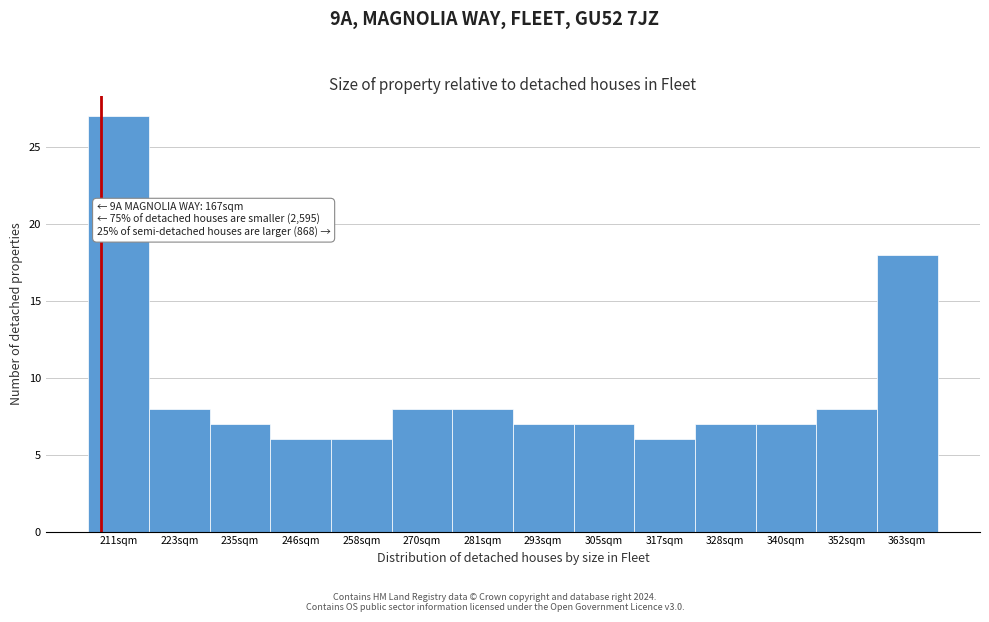

Reading left to right, transcribe all the data shown in this chart.

211sqm=27	223sqm=8	235sqm=7	246sqm=6	258sqm=6	270sqm=8	281sqm=8	293sqm=7	305sqm=7	317sqm=6	328sqm=7	340sqm=7	352sqm=8	363sqm=18